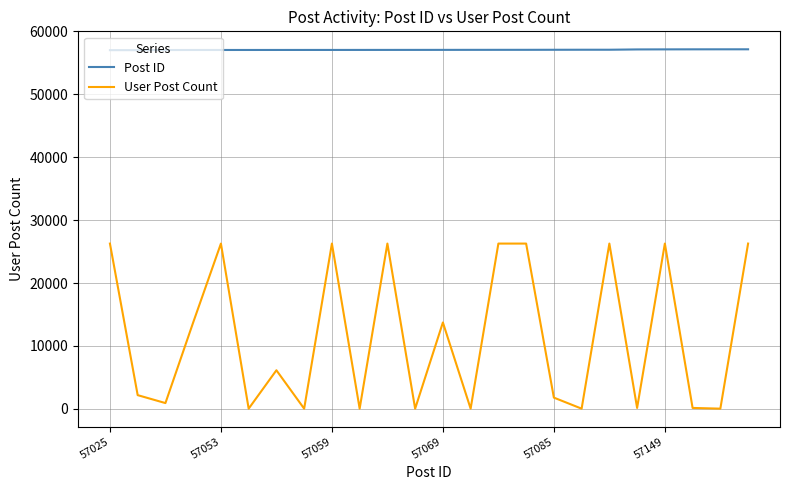

Which series has the largest range (max minus min)?

User Post Count